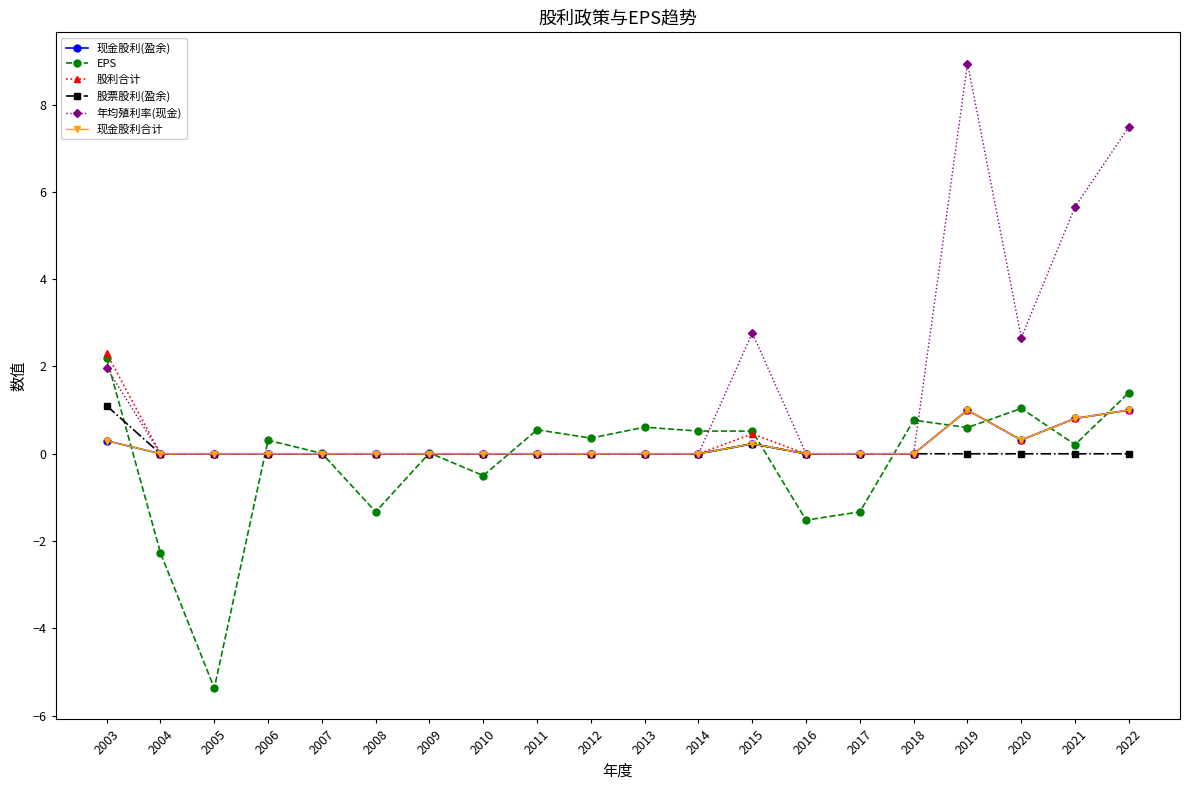

True or false: 股票股利(盈余) and 现金股利(盈余) intersect in this chart.

False